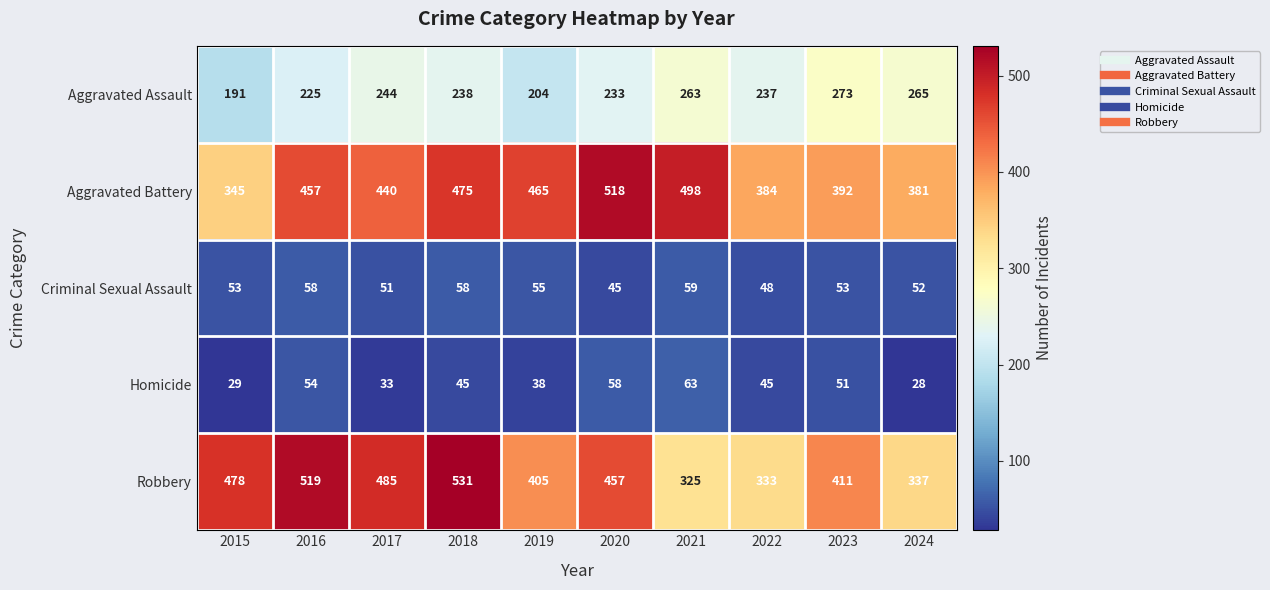

At which category does the chart reach its peak across all series?

2018